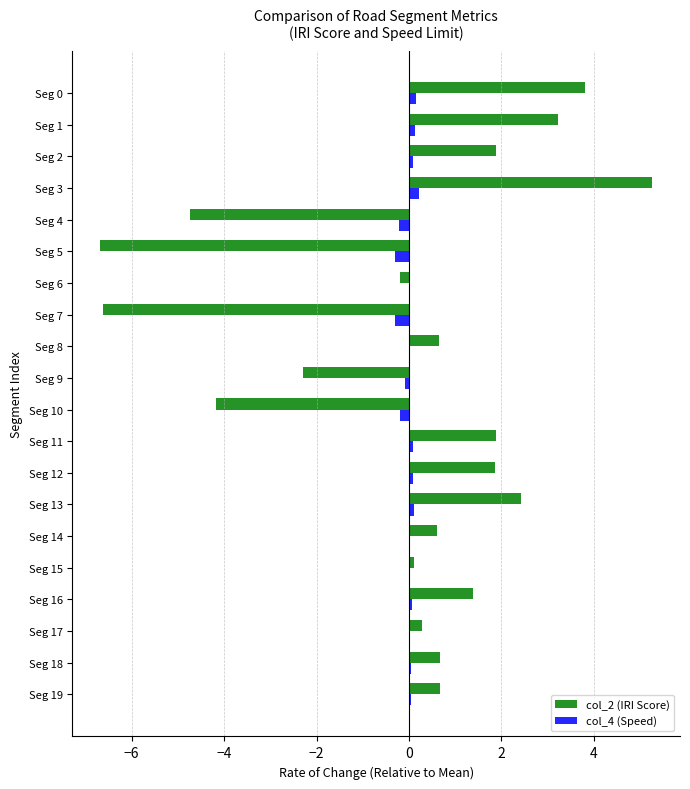

The value of col_2 (IRI Score) at Seg 5 is -6.7. True or false?

True